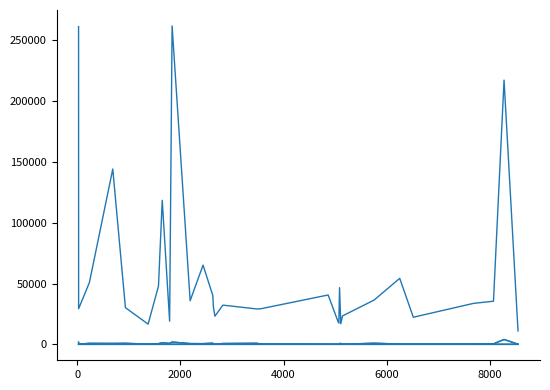

Does the chart have visible grid lines?

No